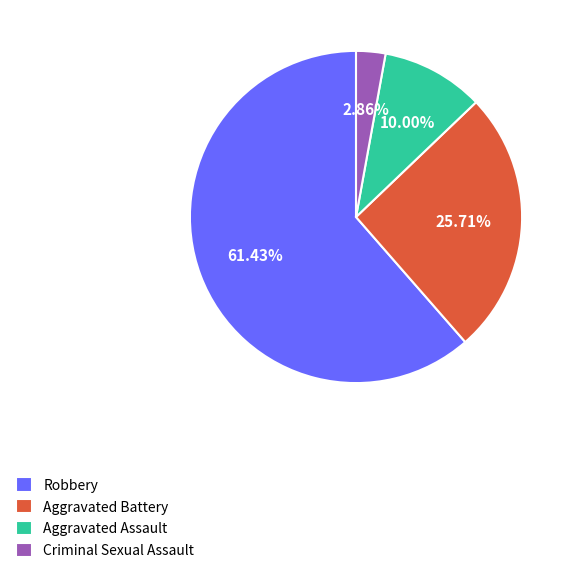

What is the smallest slice in the pie chart?

Criminal Sexual Assault